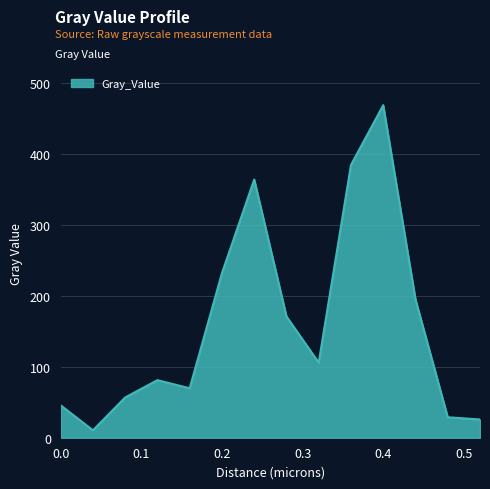

What is the difference between the second highest and minimum values?

374.2